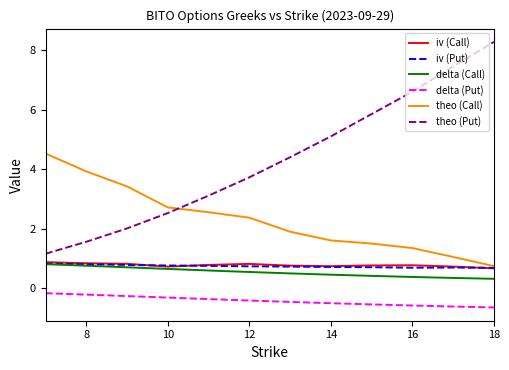

True or false: theo (Put) and iv (Call) cross at least once.

False